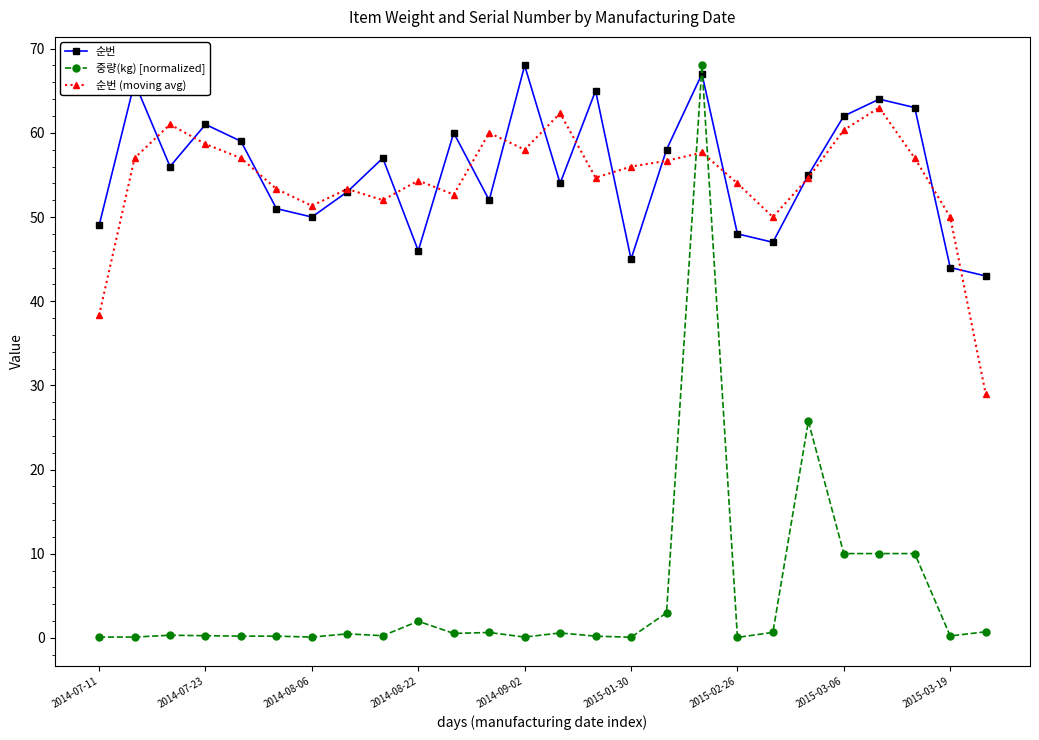

What is the value of the 순번 point at the 10th from the left?

46.0